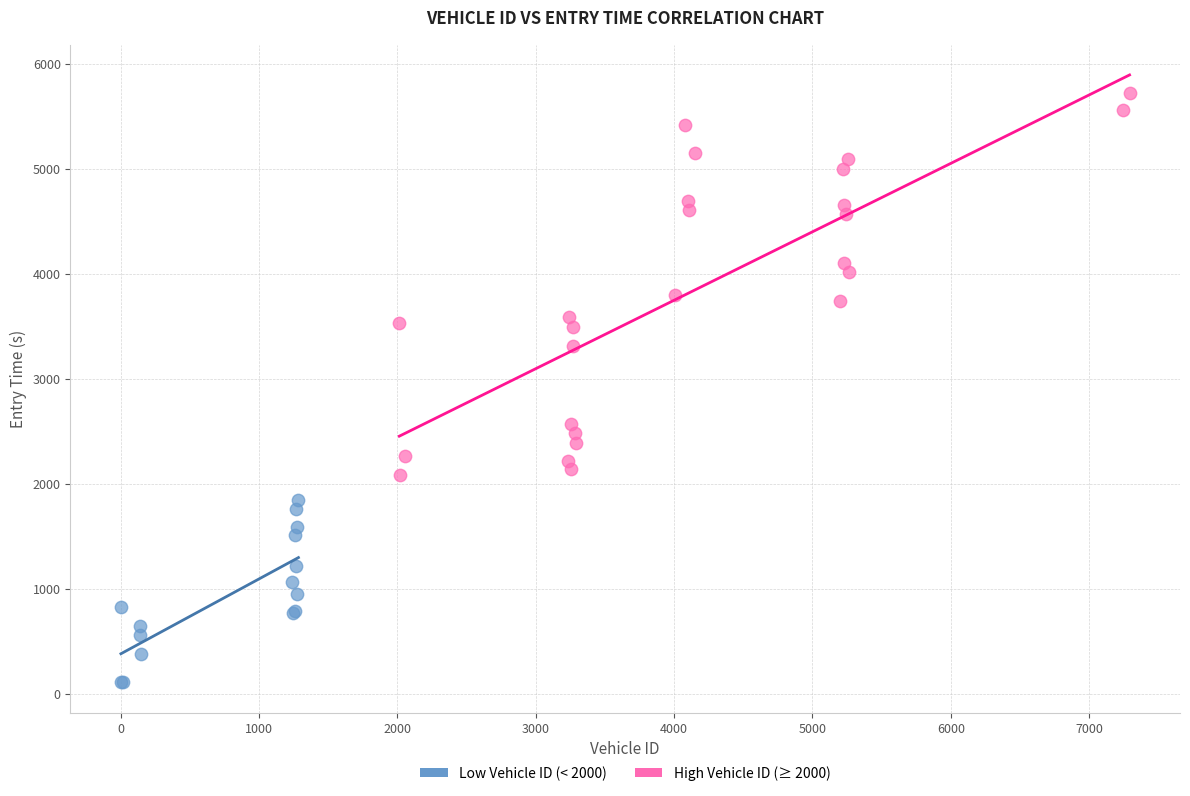

Which series reaches the maximum Y coordinate?

High Vehicle ID (≥ 2000)